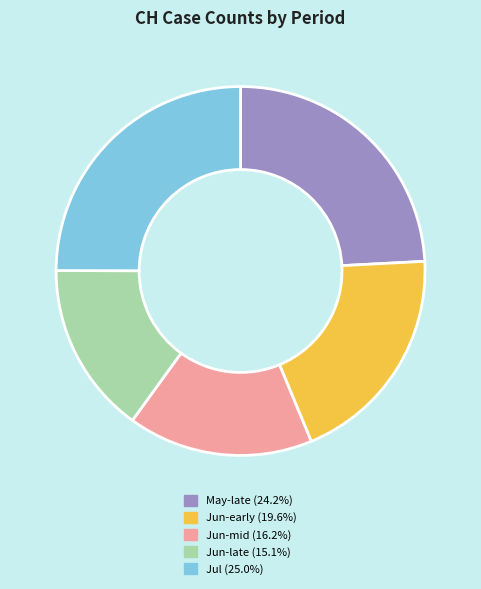

Is there a majority slice in this chart?

No